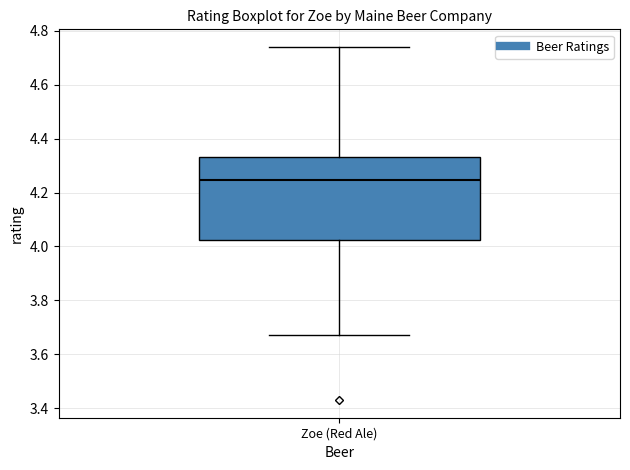

Read this box plot against the y-axis: the position of the median line, the range covered by the box, and the ends of both whiskers. The values are not printed on the chart, so give them approximately, as read against the axis.

median 4.24, box 4.02 to 4.34, whiskers 3.68 to 4.74